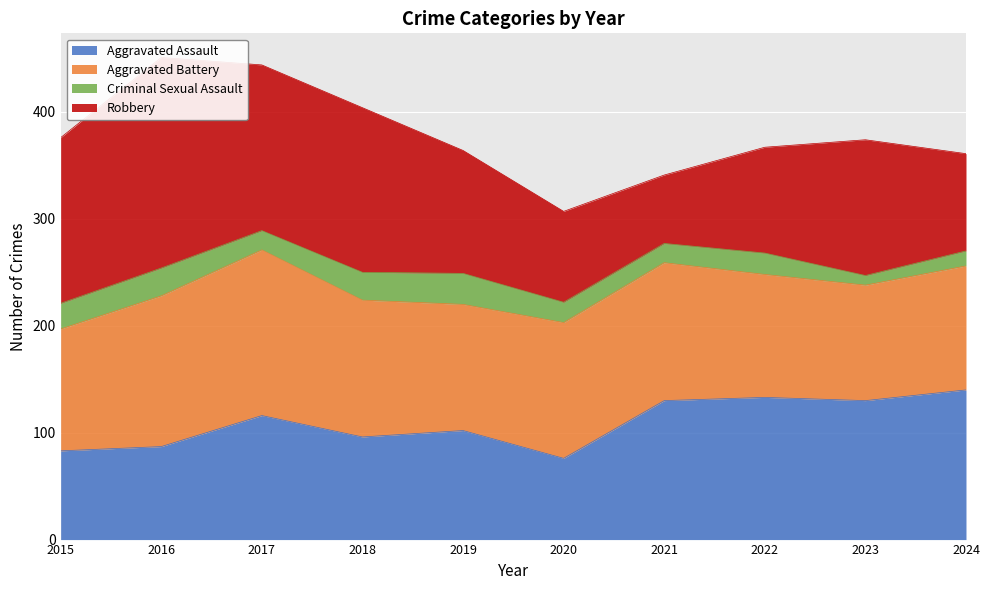

What is the difference between the maximum and second lowest values in the Robbery series?

112